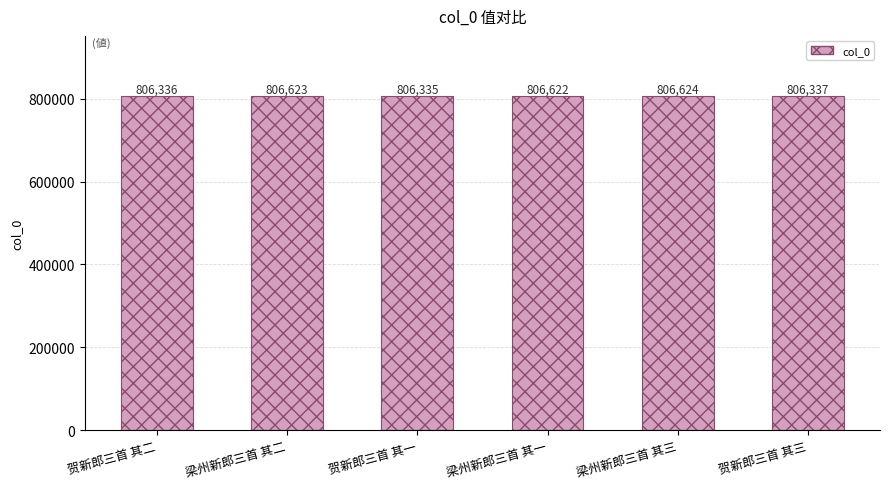

What is the sum of the values at 梁州新郎三首 其三 and 贺新郎三首 其二?

1612960